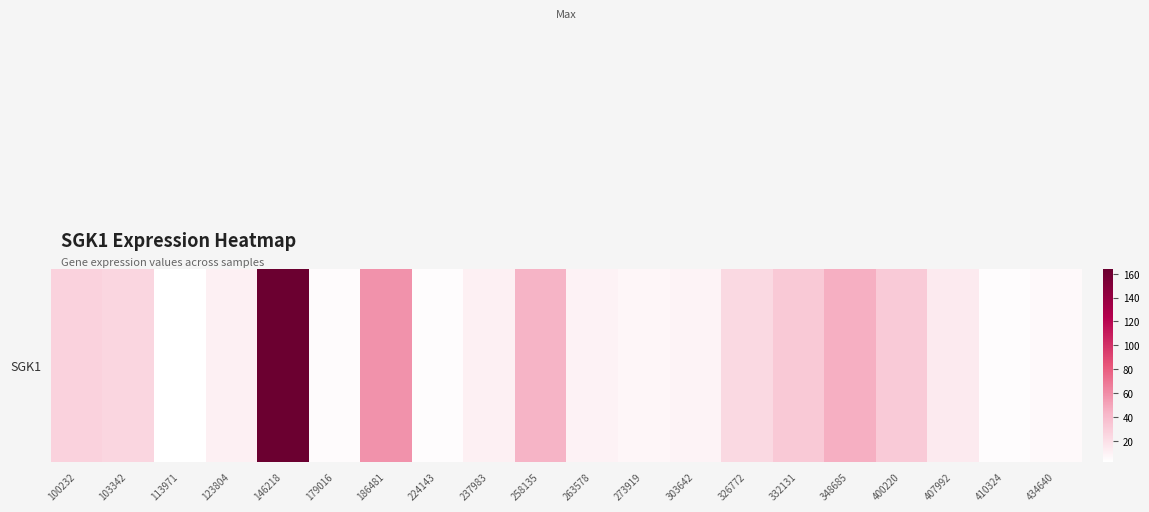

Where does the data first go above 14?

100232